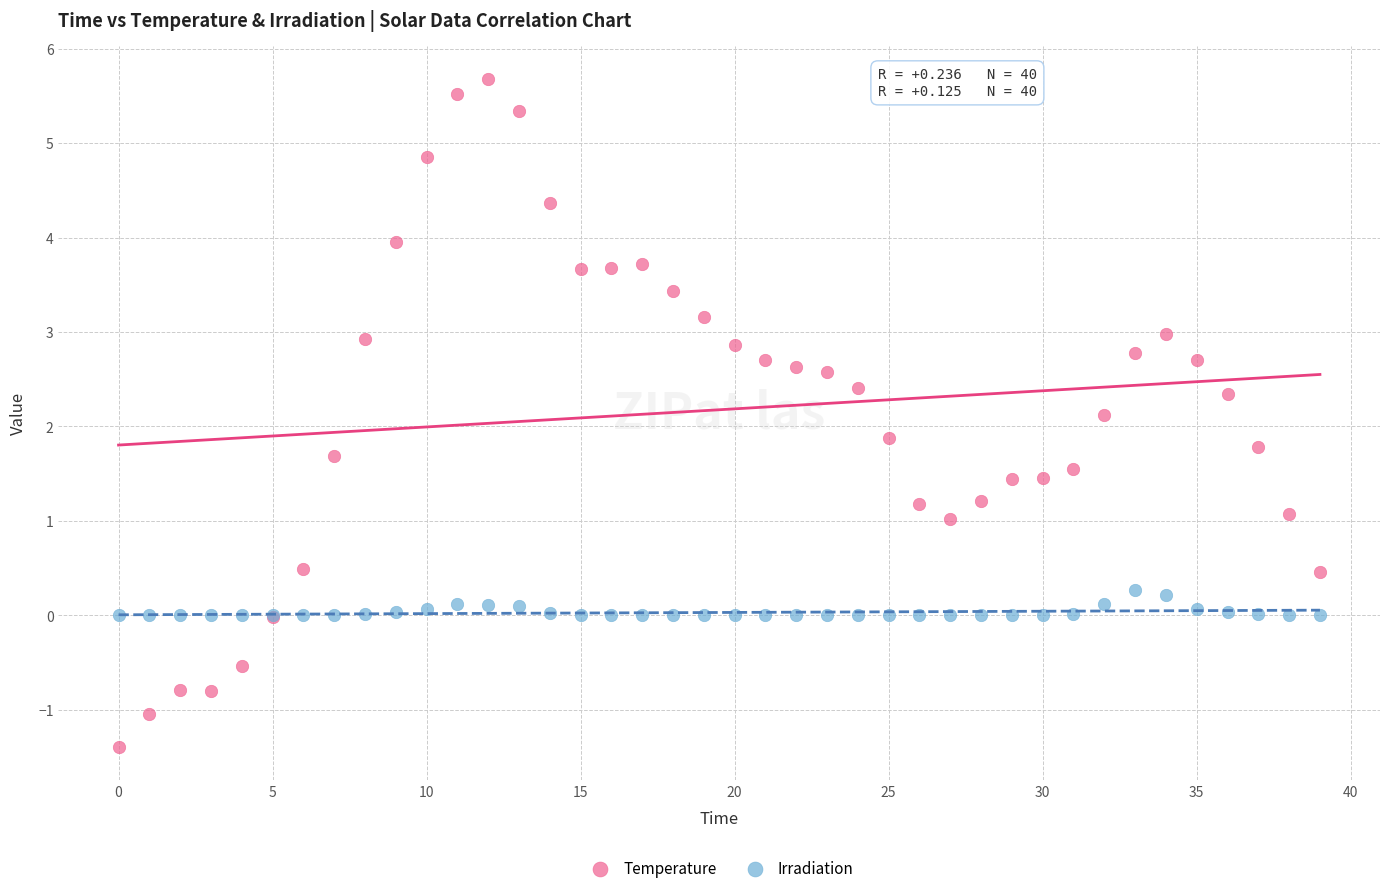

Which series contains the highest Y value?

Temperature